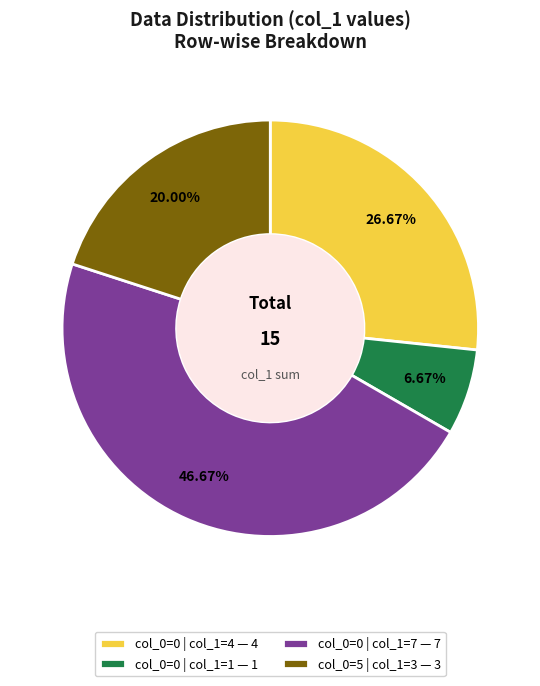

Rank the categories by value from lowest to highest.

col_0=0 | col_1=1 — 1, col_0=5 | col_1=3 — 3, col_0=0 | col_1=4 — 4, col_0=0 | col_1=7 — 7